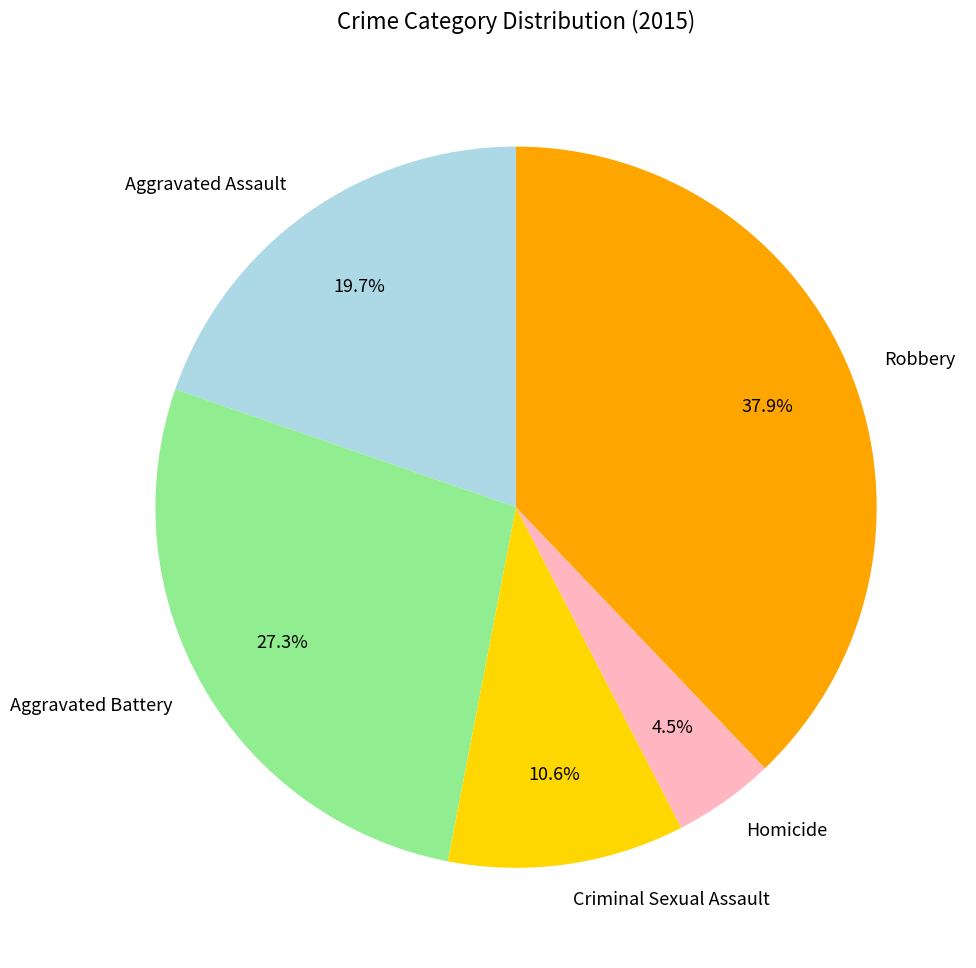

What percentage do Aggravated Battery and Robbery together represent?

65.2%